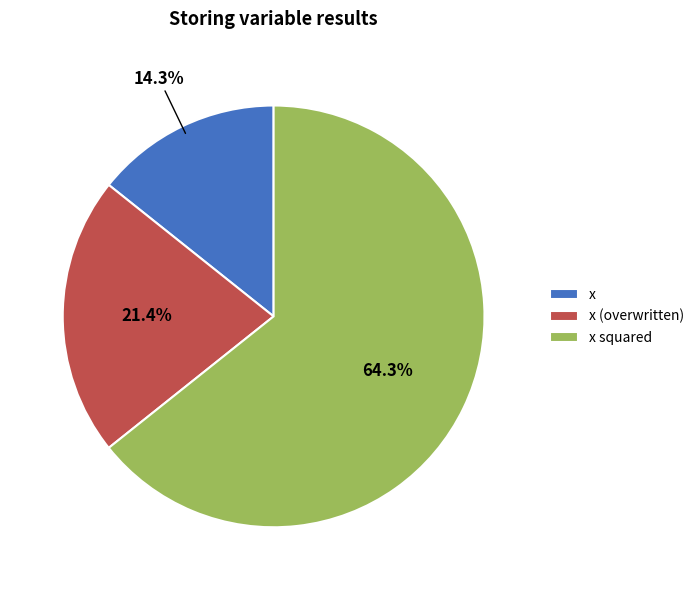

To the nearest percent, what is the average slice percentage?

33%